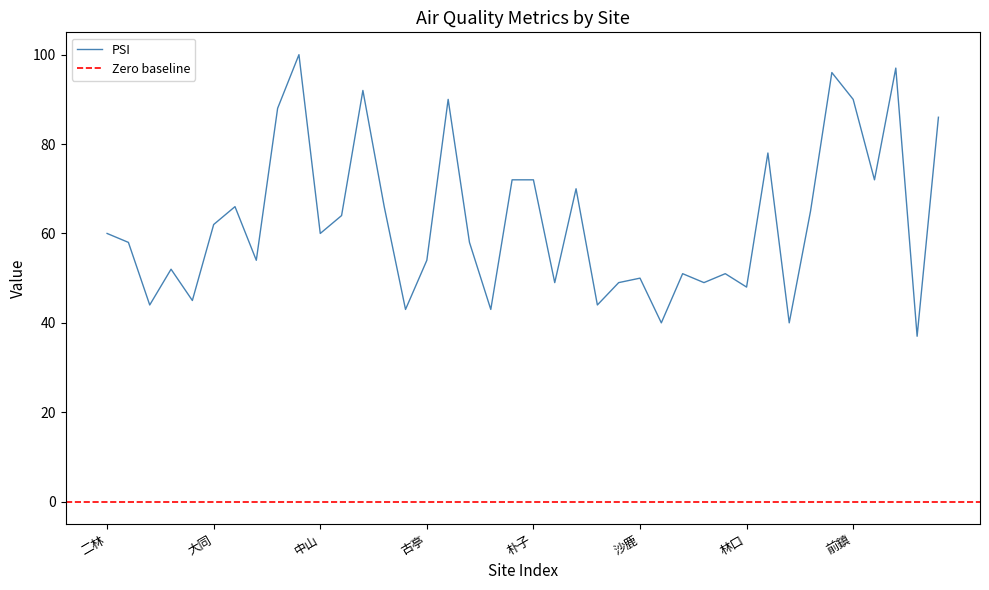

At which category is the sum across all series the highest?

小港